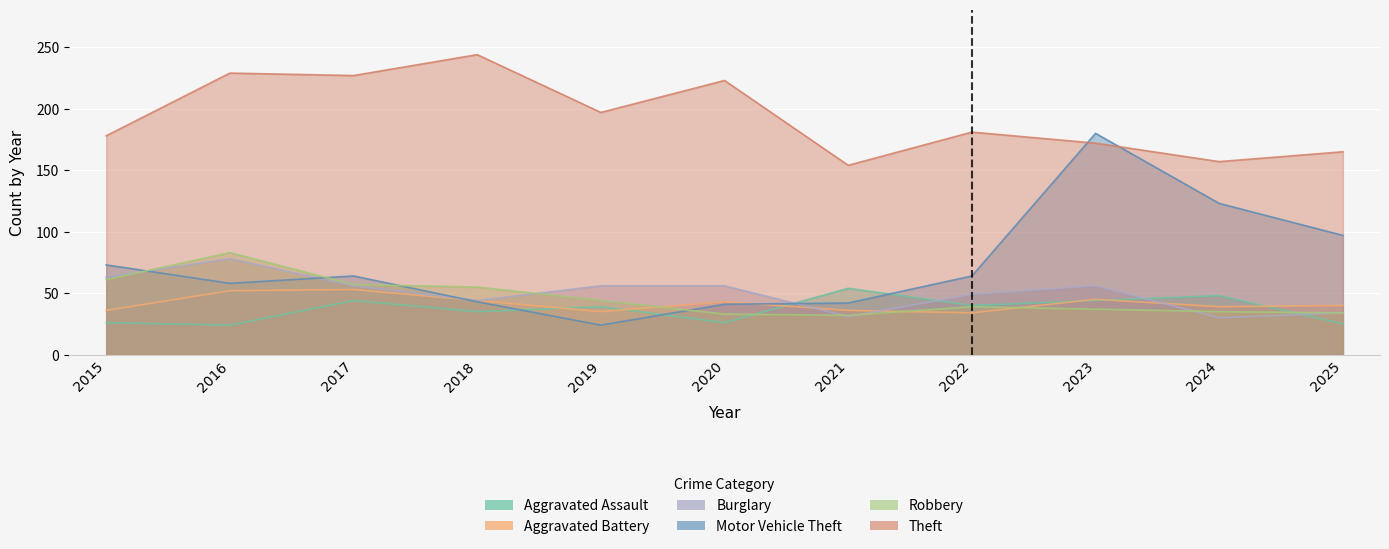

What is the difference between the maximum and minimum values in the Burglary series?

48